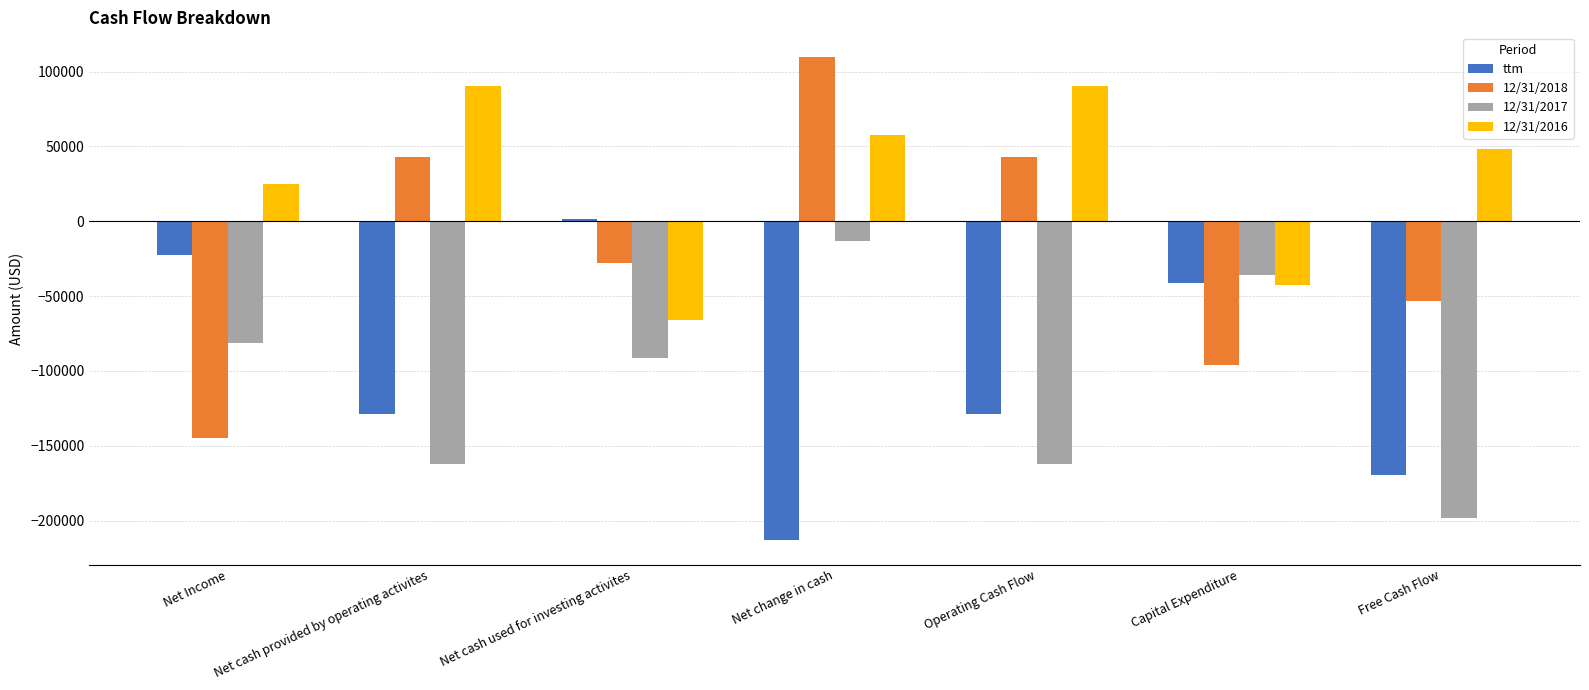

The value of 12/31/2018 at Capital Expenditure is -163733. True or false?

False